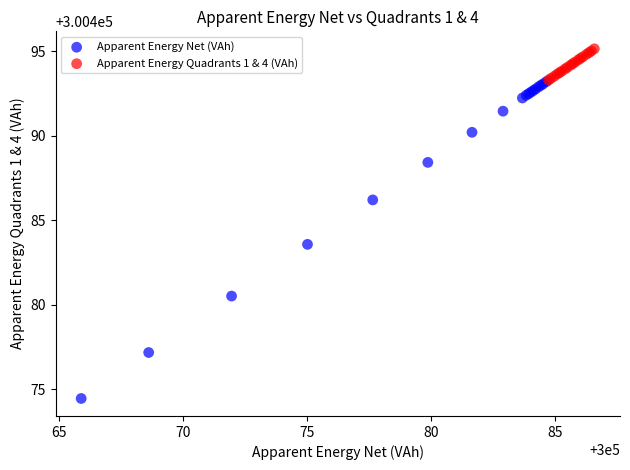

Which series has the widest spread of Y values?

Apparent Energy Net (VAh)